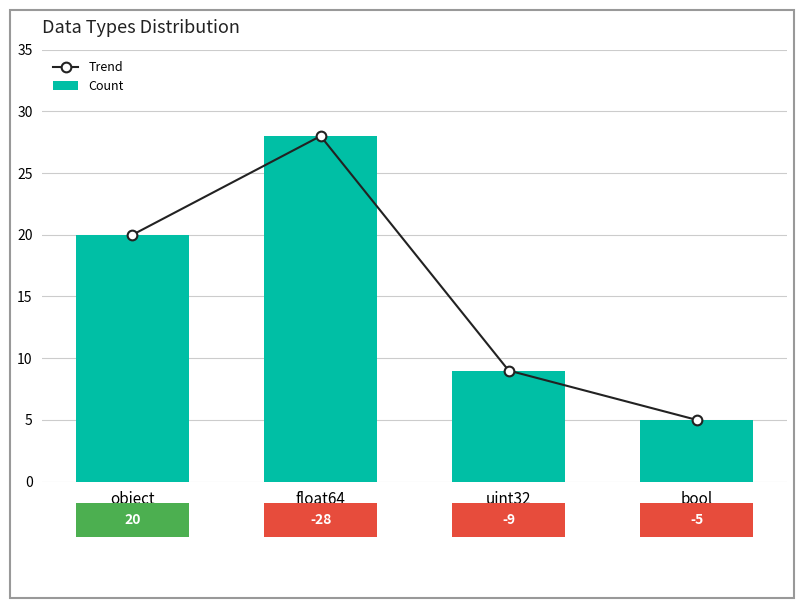

What is the highest value of the Count series?

28